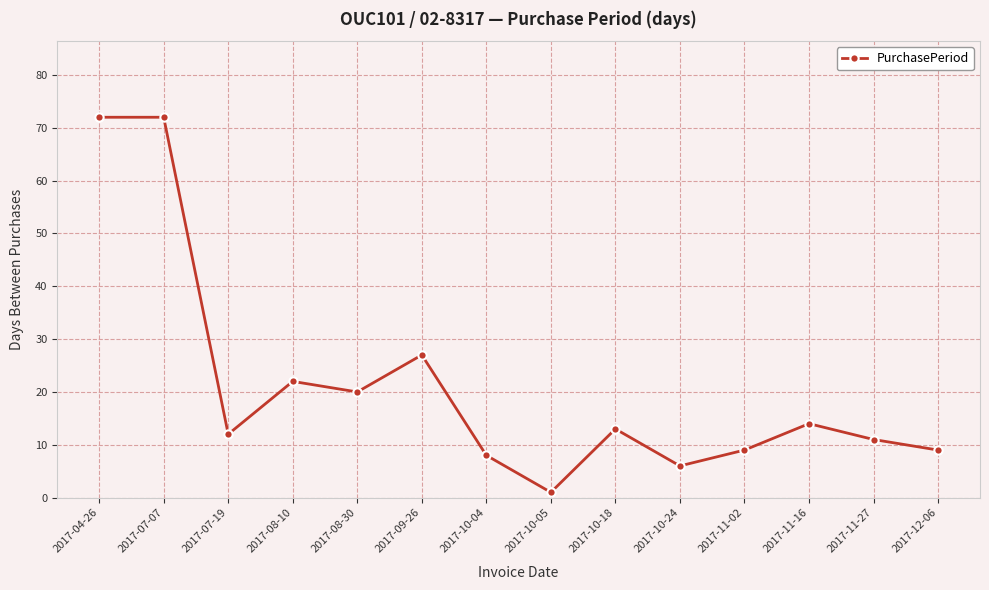

True or false: the data has more than 0 interior local peaks.

True